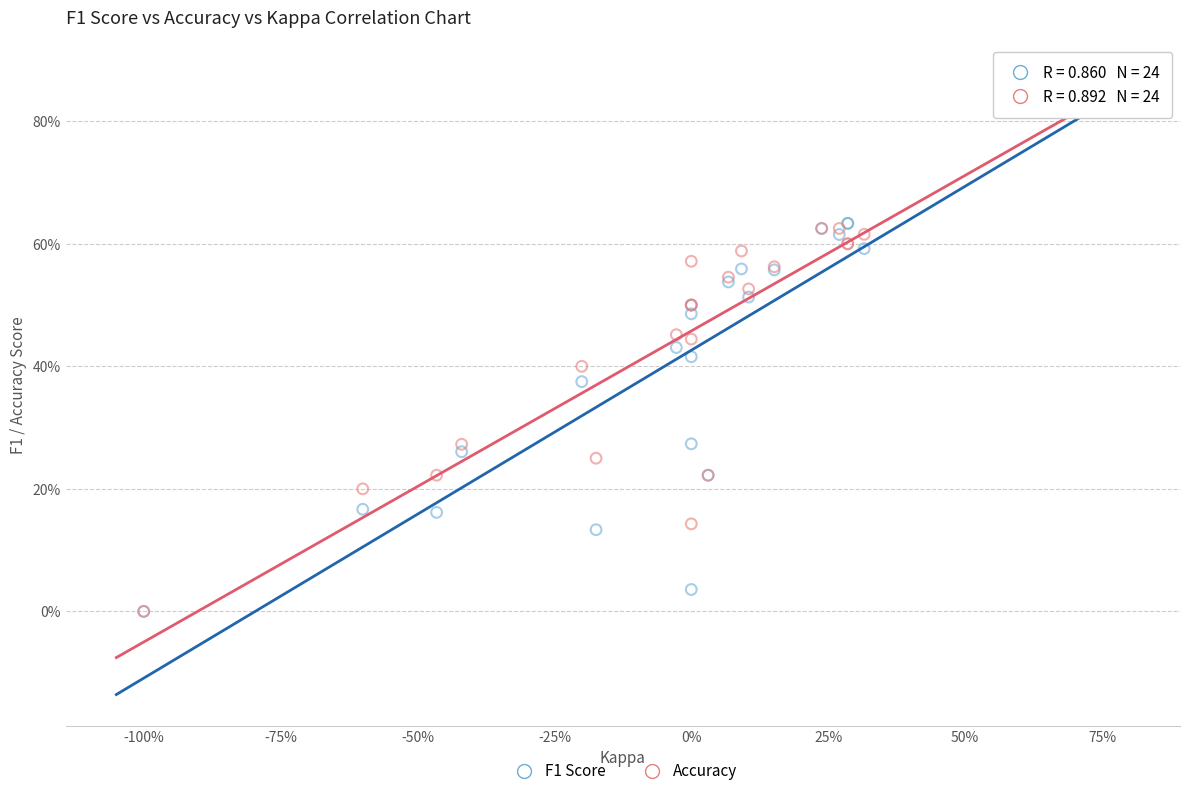

What are all the series names shown in the legend?

F1 Score, Accuracy